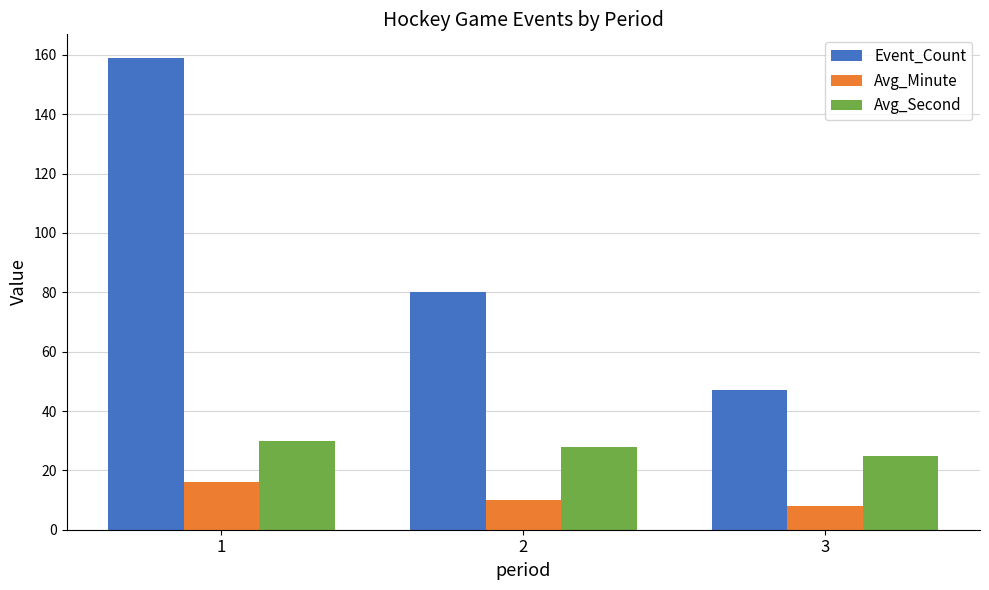

Which category has the lowest value in the Avg_Minute series?

3